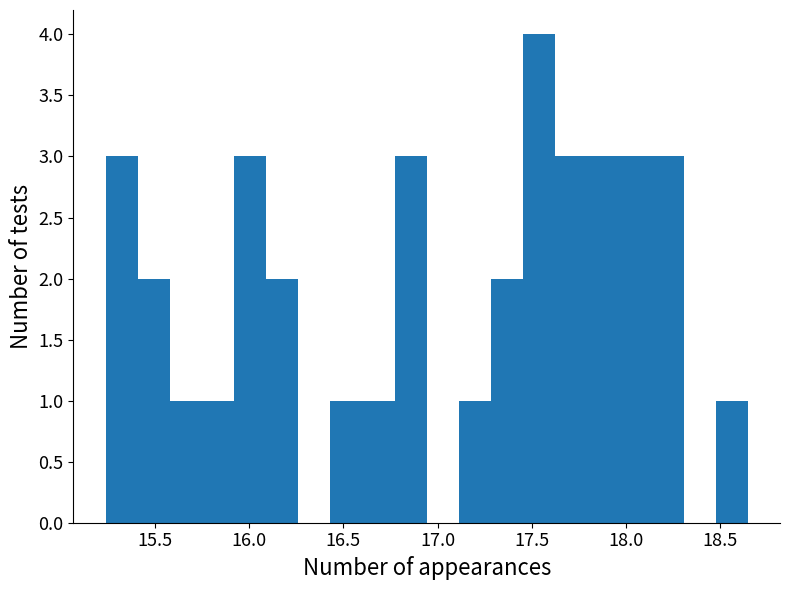

Read against the x-axis, roughly where is the centre of the tallest bar?

17.55